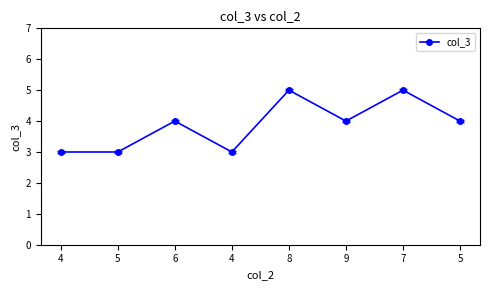

What is the difference between the maximum and minimum values?

2